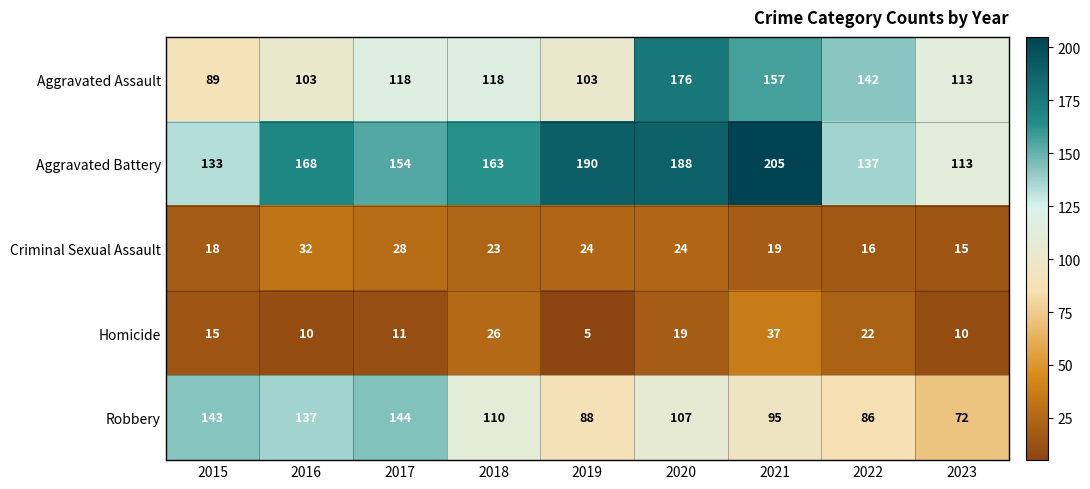

What is the difference between the highest and lowest values at 2021?

186